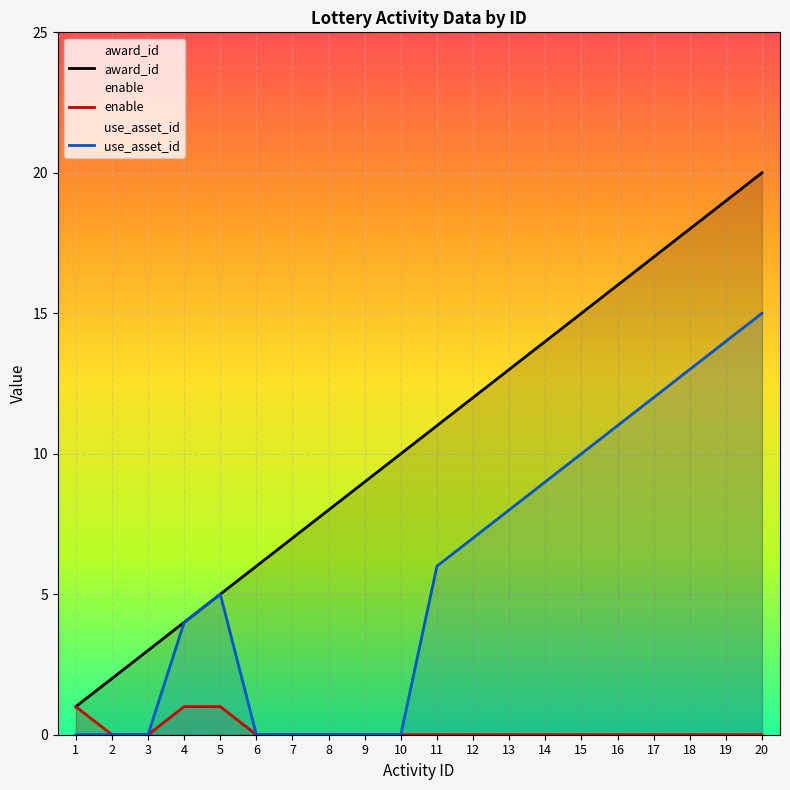

How many lines are shown in the chart?

3